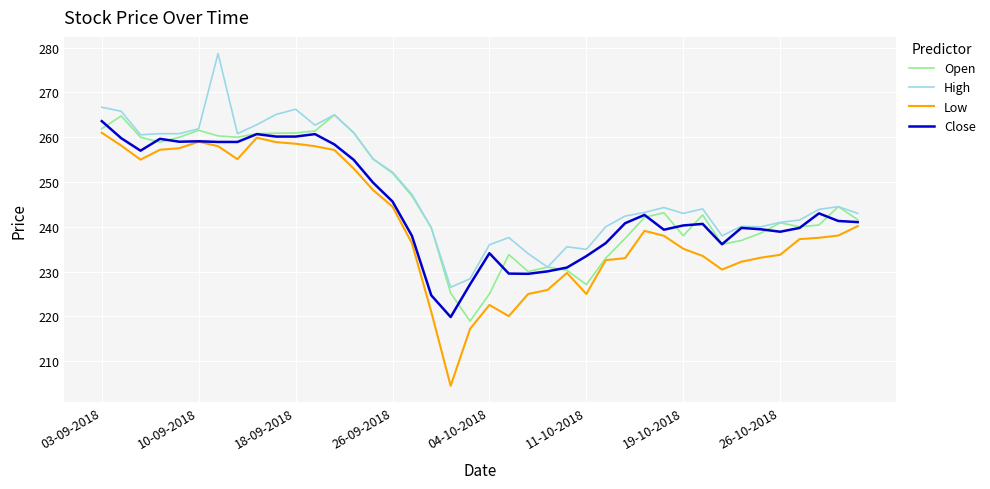

True or false: High and Low intersect in this chart.

False